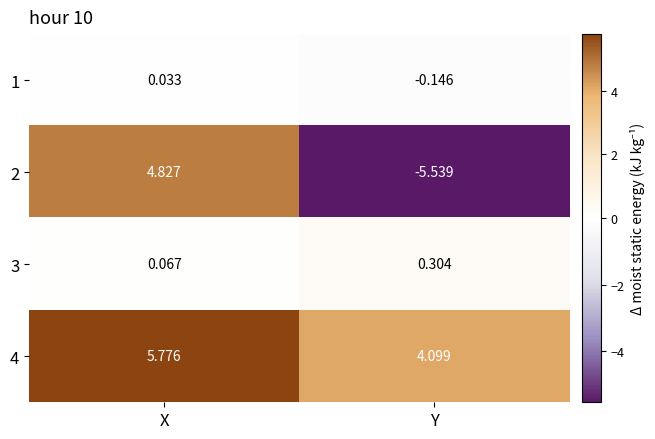

How many values in 2 are below zero?

1